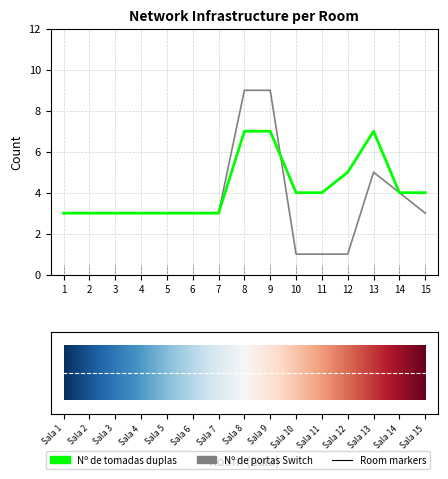

What is the difference between the maximum and second lowest values in the Nº de portas Switch series?

8